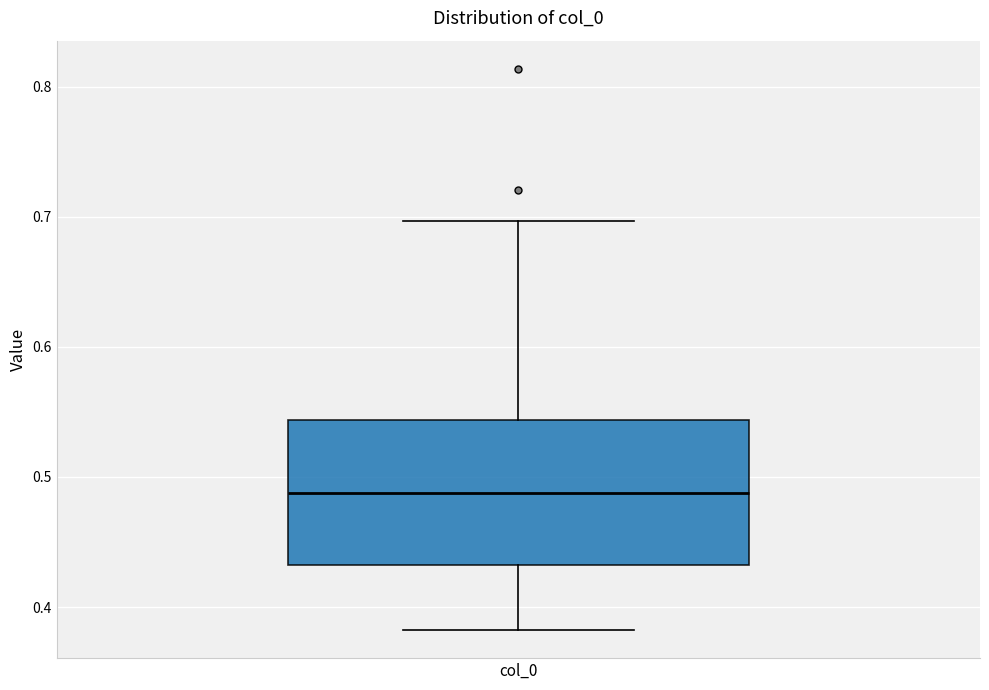

Where does the lower whisker of the box for col_0 end on the y-axis? The values are not printed on the chart, so give them approximately, as read against the axis.

0.38